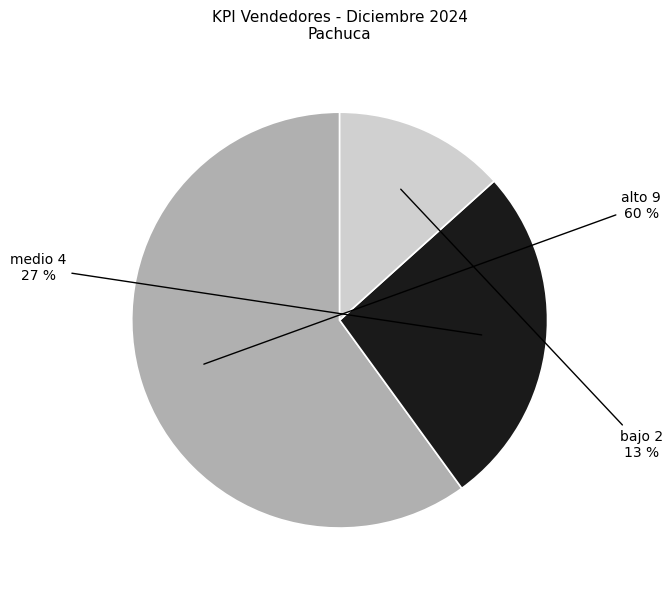

The medio 4 slice represents 27% of the pie. True or false?

True